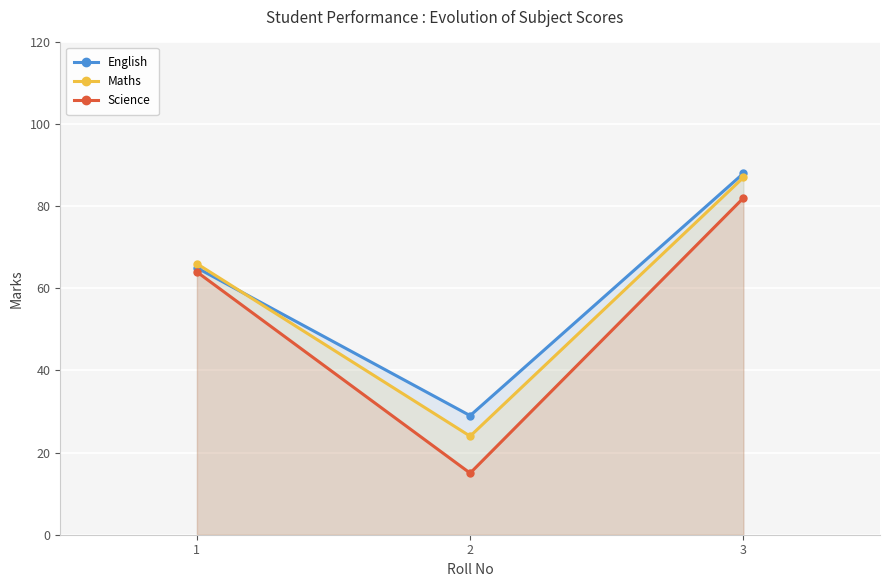

Reading left to right, transcribe all the data shown in this chart.

English: 65	29	88
Maths: 66	24	87
Science: 64	15	82